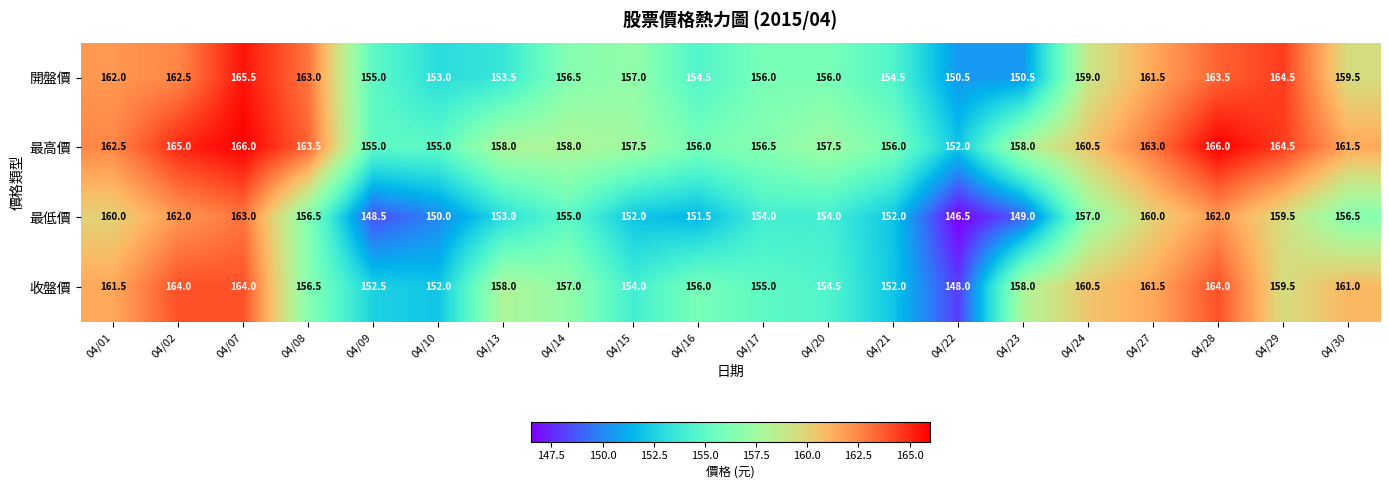

Which category has the lowest value in the 最高價 series?

04/22